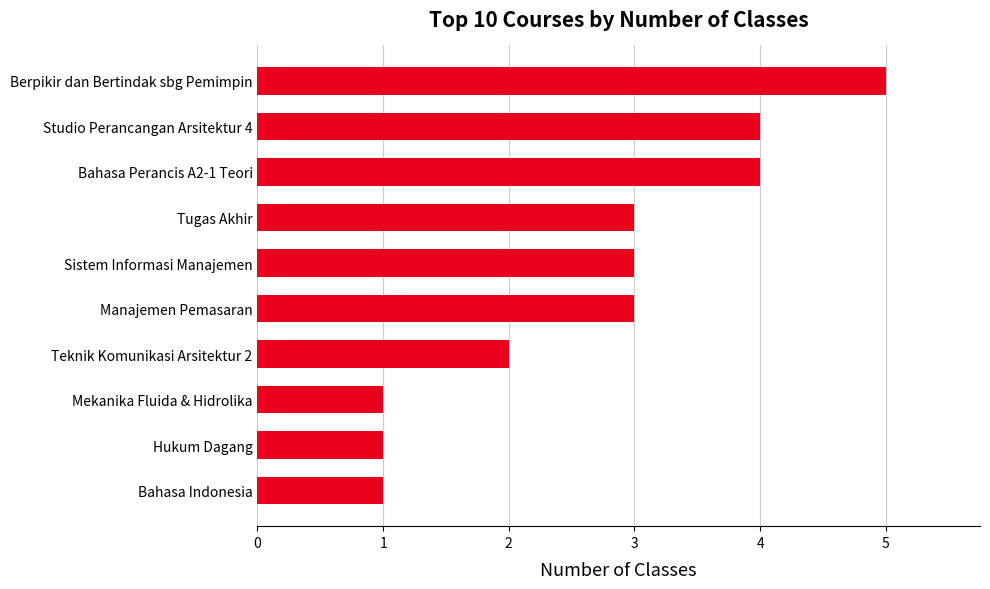

Reading bottom to top, list all the values displayed in this chart.

1	1	1	2	3	3	3	4	4	5